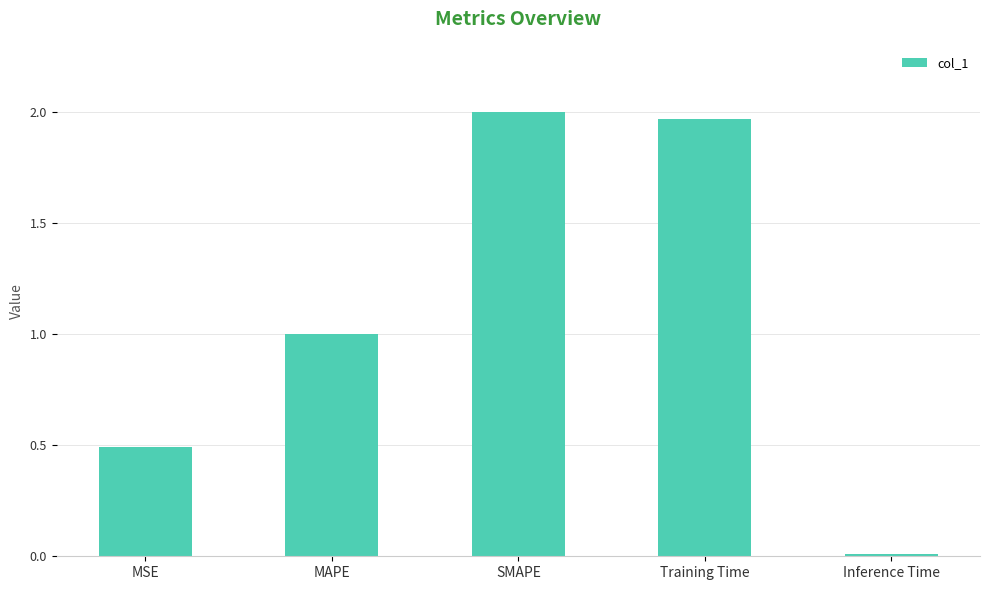

At which category does the chart reach its minimum across all series?

Inference Time